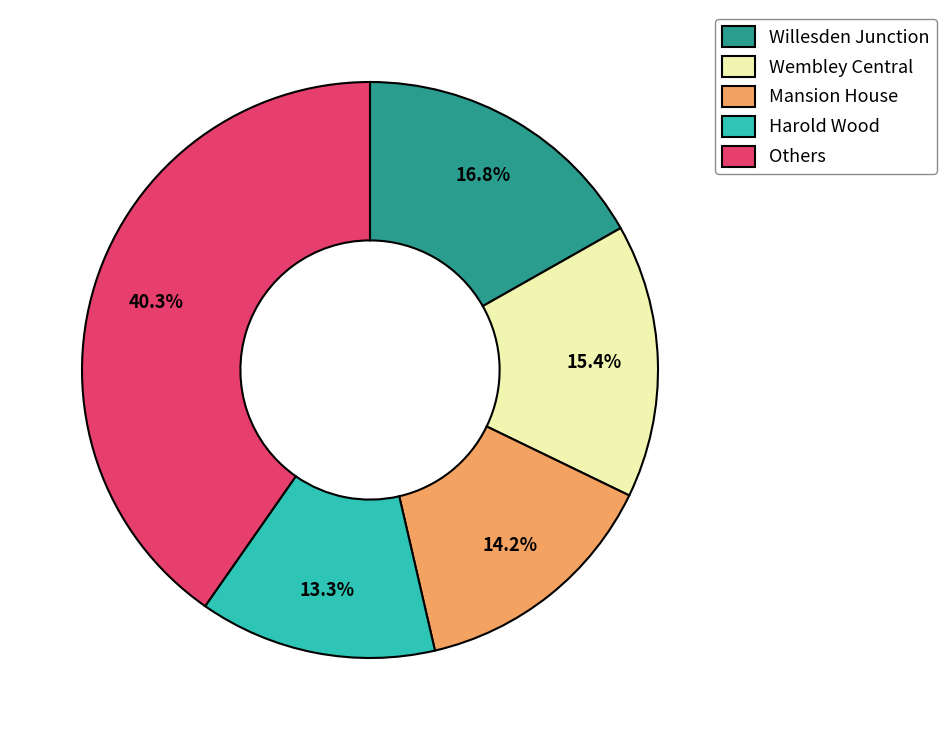

Is it true that Wembley Central is 15% of the pie?

True